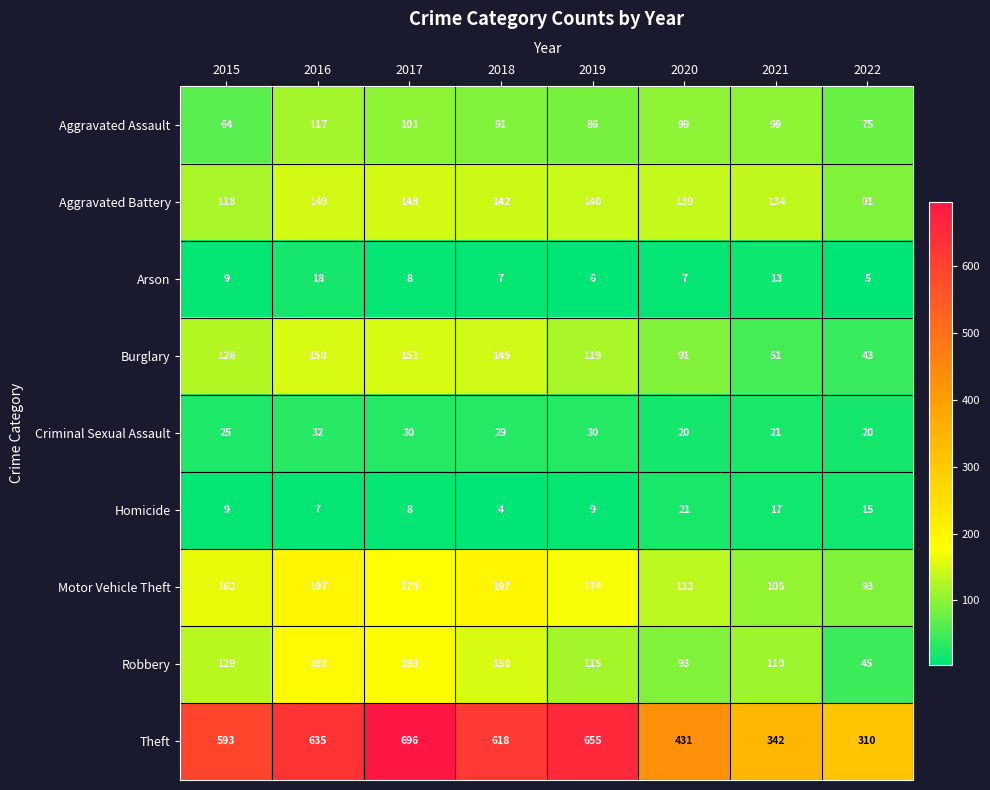

Which series has the widest spread of values?

Theft